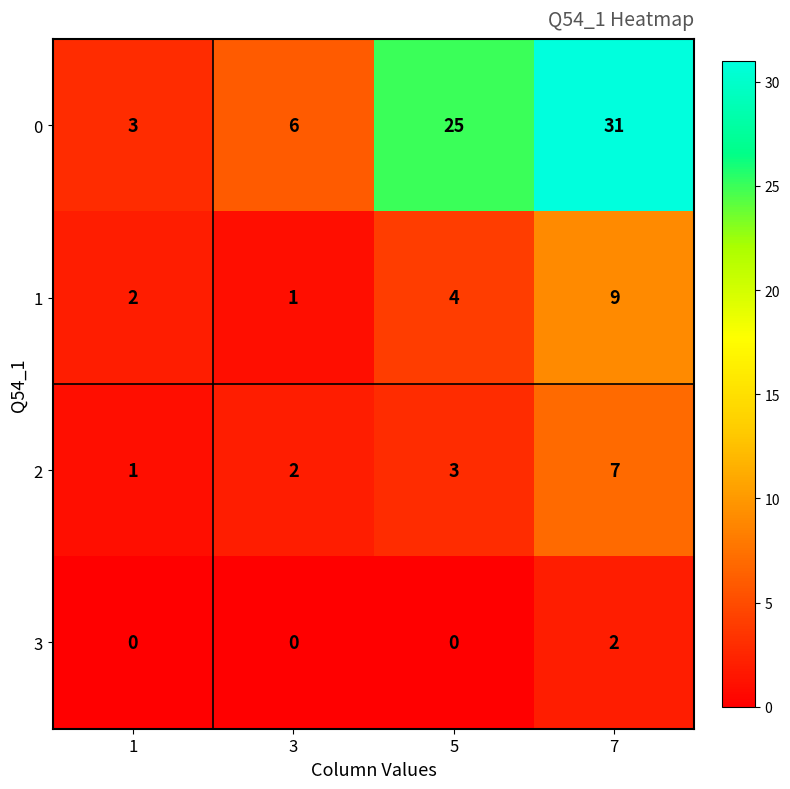

What is the greatest value displayed?

31